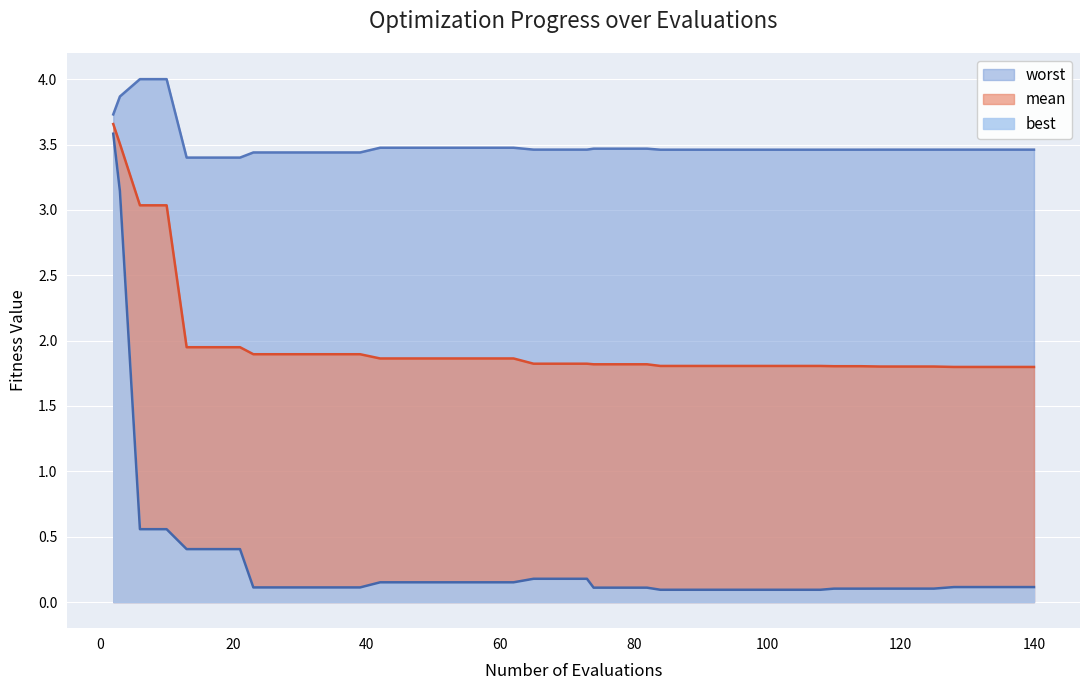

Reading left to right, extract all data points from this chart.

worst: 2=3.7	3=3.9	6=4.0	10=4.0	13=3.4	17=3.4	21=3.4	23=3.4	27=3.4	31=3.4	35=3.4	39=3.4	42=3.5	46=3.5	50=3.5	54=3.5	58=3.5	62=3.5	65=3.5	69=3.5	73=3.5	74=3.5	78=3.5	82=3.5	84=3.5	88=3.5	92=3.5	96=3.5	100=3.5	104=3.5	108=3.5	110=3.5	114=3.5	117=3.5	121=3.5	125=3.5	128=3.5	132=3.5	136=3.5	140=3.5
mean: 2=3.7	3=3.5	6=3.0	10=3.0	13=1.9	17=1.9	21=1.9	23=1.9	27=1.9	31=1.9	35=1.9	39=1.9	42=1.9	46=1.9	50=1.9	54=1.9	58=1.9	62=1.9	65=1.8	69=1.8	73=1.8	74=1.8	78=1.8	82=1.8	84=1.8	88=1.8	92=1.8	96=1.8	100=1.8	104=1.8	108=1.8	110=1.8	114=1.8	117=1.8	121=1.8	125=1.8	128=1.8	132=1.8	136=1.8	140=1.8
best: 2=3.6	3=3.1	6=0.6	10=0.6	13=0.4	17=0.4	21=0.4	23=0.1	27=0.1	31=0.1	35=0.1	39=0.1	42=0.2	46=0.2	50=0.2	54=0.2	58=0.2	62=0.2	65=0.2	69=0.2	73=0.2	74=0.1	78=0.1	82=0.1	84=0.1	88=0.1	92=0.1	96=0.1	100=0.1	104=0.1	108=0.1	110=0.1	114=0.1	117=0.1	121=0.1	125=0.1	128=0.1	132=0.1	136=0.1	140=0.1